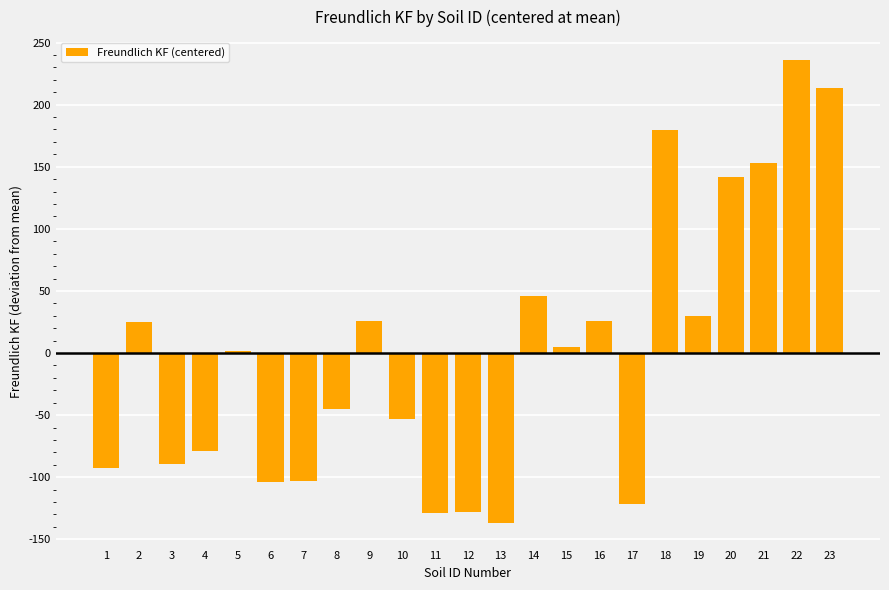

At which category does the chart reach its peak across all series?

22